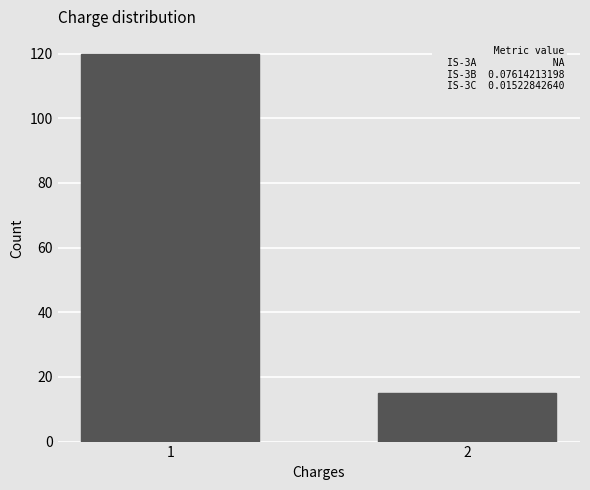

Reading left to right, list all the values displayed in this chart.

1=120	2=15